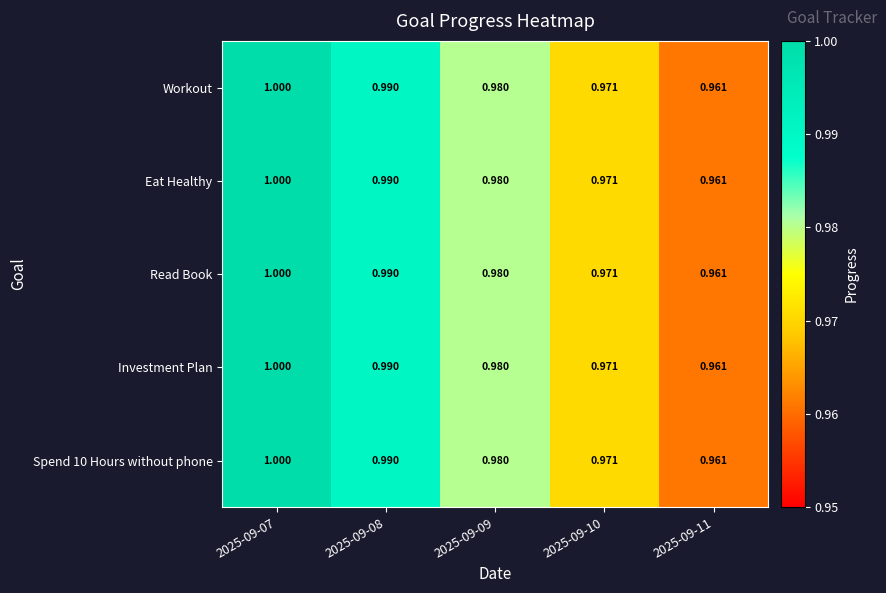

How many data points does each series have?

5